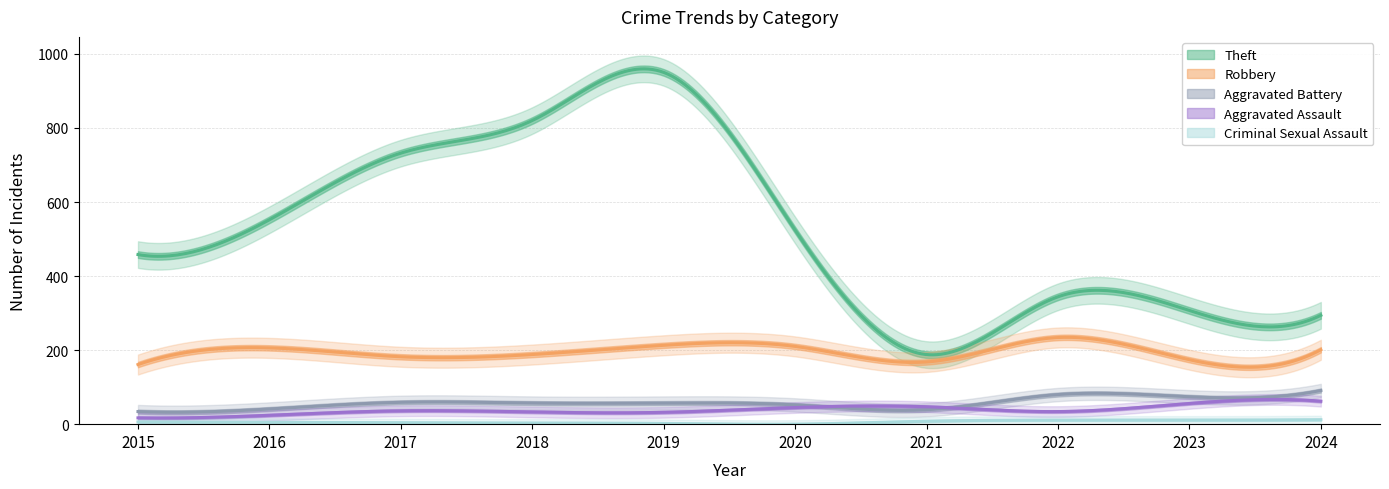

Reading left to right, what are all the values shown in this chart?

Robbery: 2015=161	2016=206	2017=182	2018=188	2019=213	2020=210	2021=168	2022=234	2023=174	2024=201
Theft: 2015=458	2016=552	2017=732	2018=820	2019=950	2020=524	2021=188	2022=344	2023=307	2024=294
Aggravated Assault: 2015=17	2016=24	2017=36	2018=33	2019=32	2020=45	2021=47	2022=34	2023=56	2024=62
Aggravated Battery: 2015=34	2016=41	2017=59	2018=57	2019=57	2020=52	2021=39	2022=80	2023=74	2024=91
Criminal Sexual Assault: 2015=6	2016=5	2017=4	2018=3	2019=2	2020=0	2021=8	2022=11	2023=11	2024=12